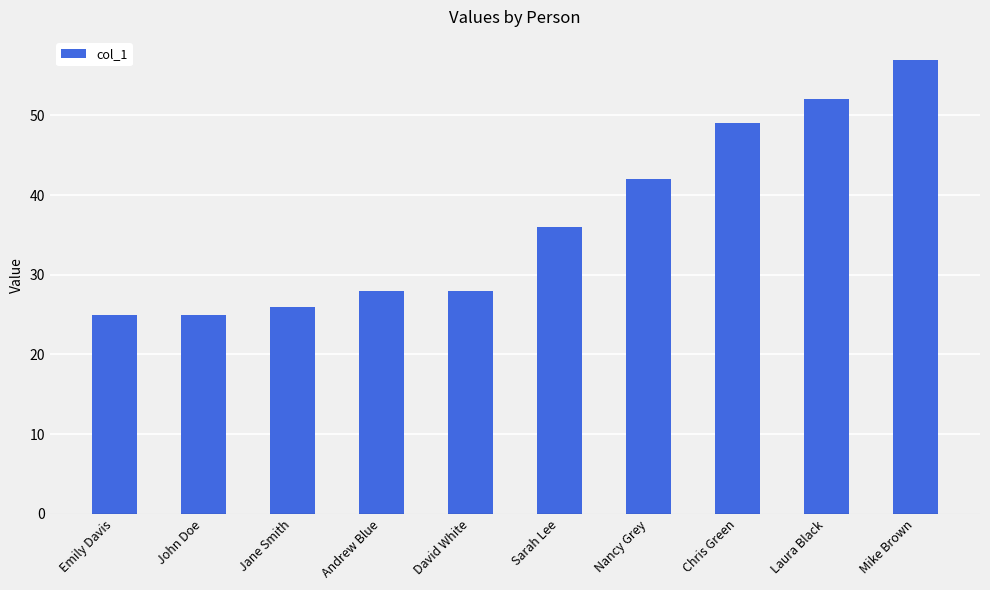

Reading left to right, extract all data points from this chart.

Emily Davis=25	John Doe=25	Jane Smith=26	Andrew Blue=28	David White=28	Sarah Lee=36	Nancy Grey=42	Chris Green=49	Laura Black=52	Mike Brown=57